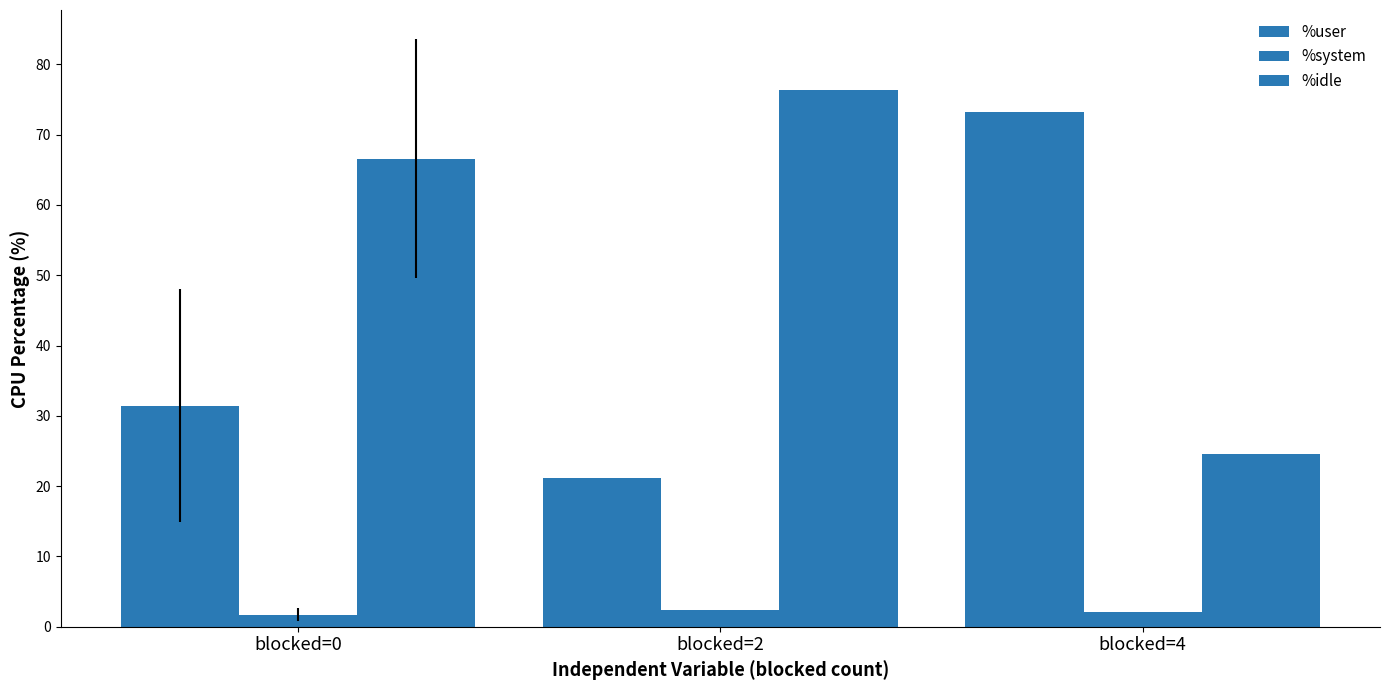

At blocked=4, list the series in order from largest to smallest.

%user, %idle, %system